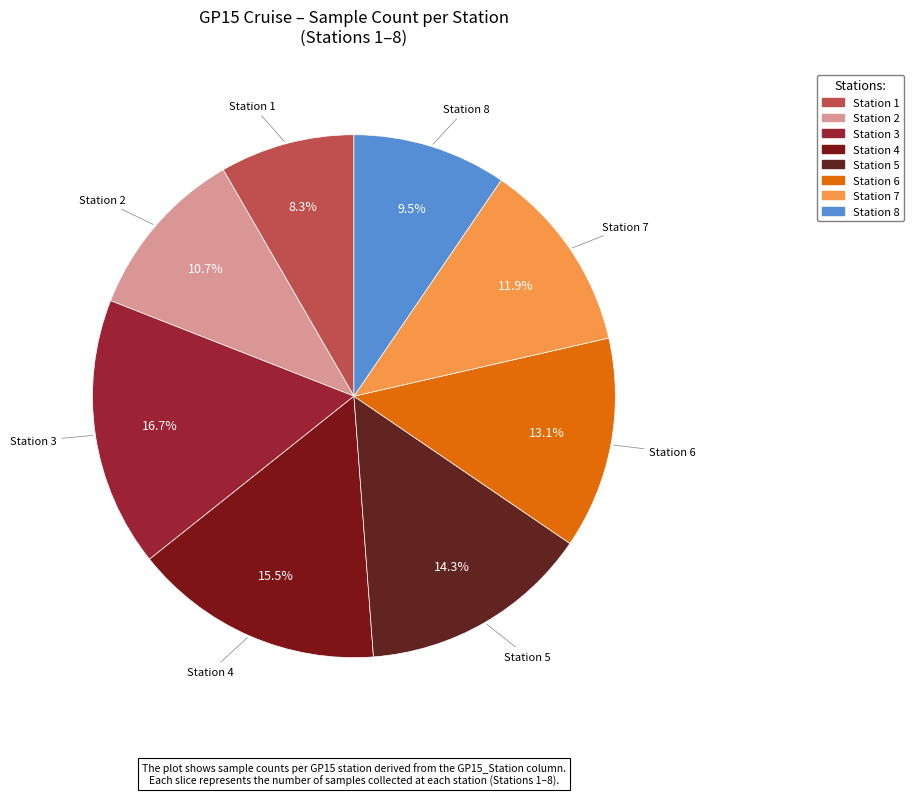

How many slices are in this pie chart?

8